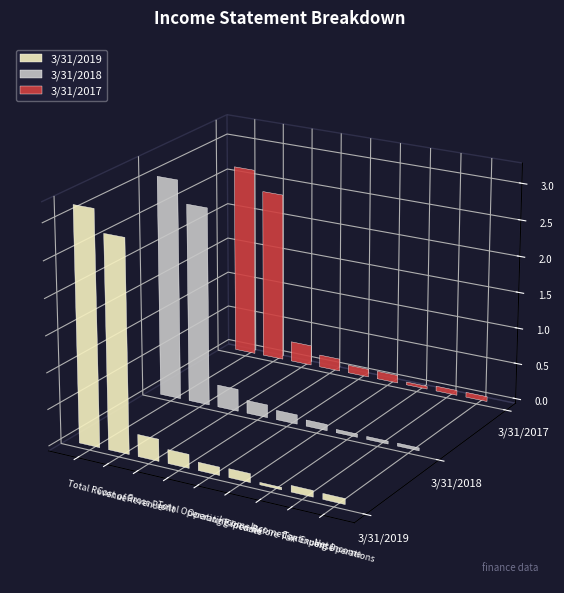

What is the difference between the 3/31/2017 values at Income Before Tax and Income Tax Expense?

683716